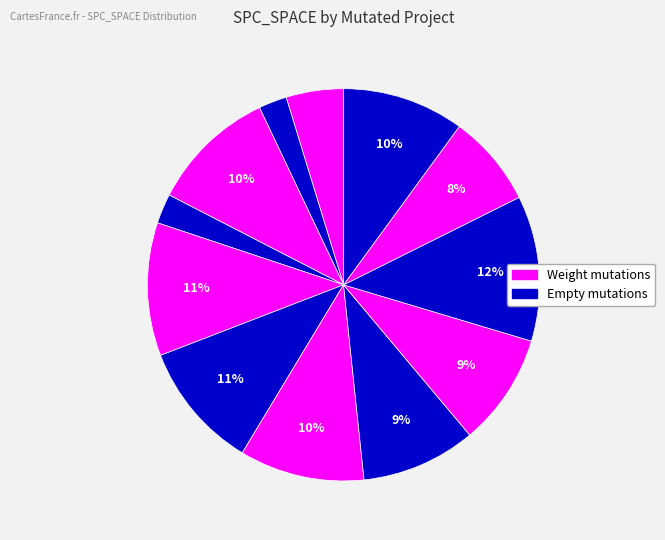

How many segments does this pie chart have?

12